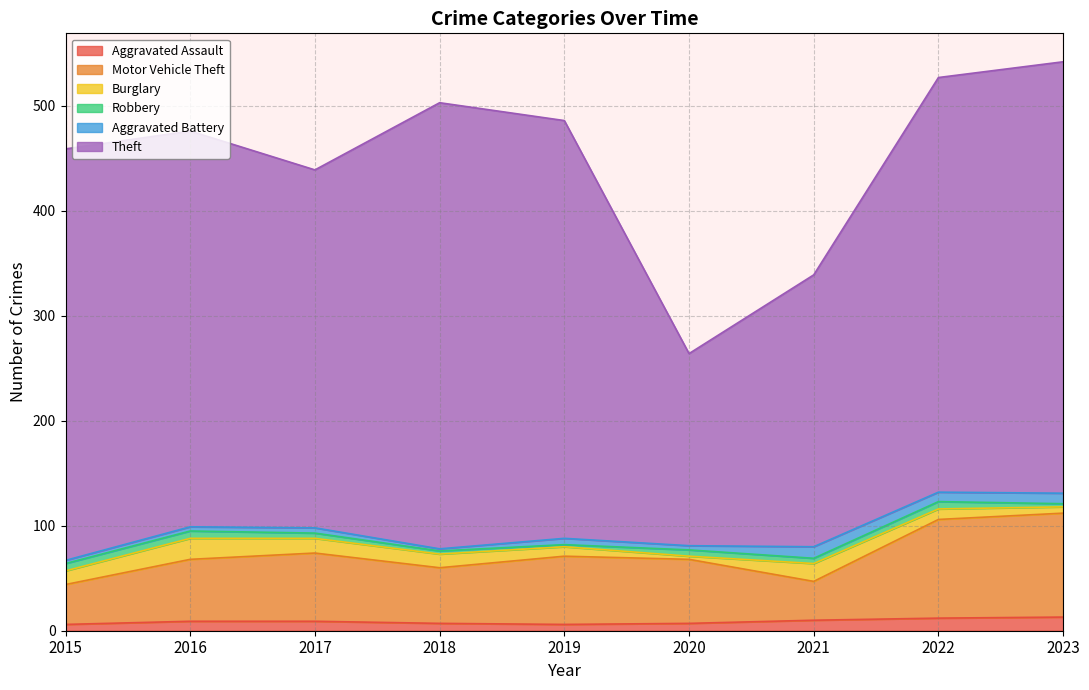

What is the sum of the Aggravated Battery values at 2022 and 2023?

19